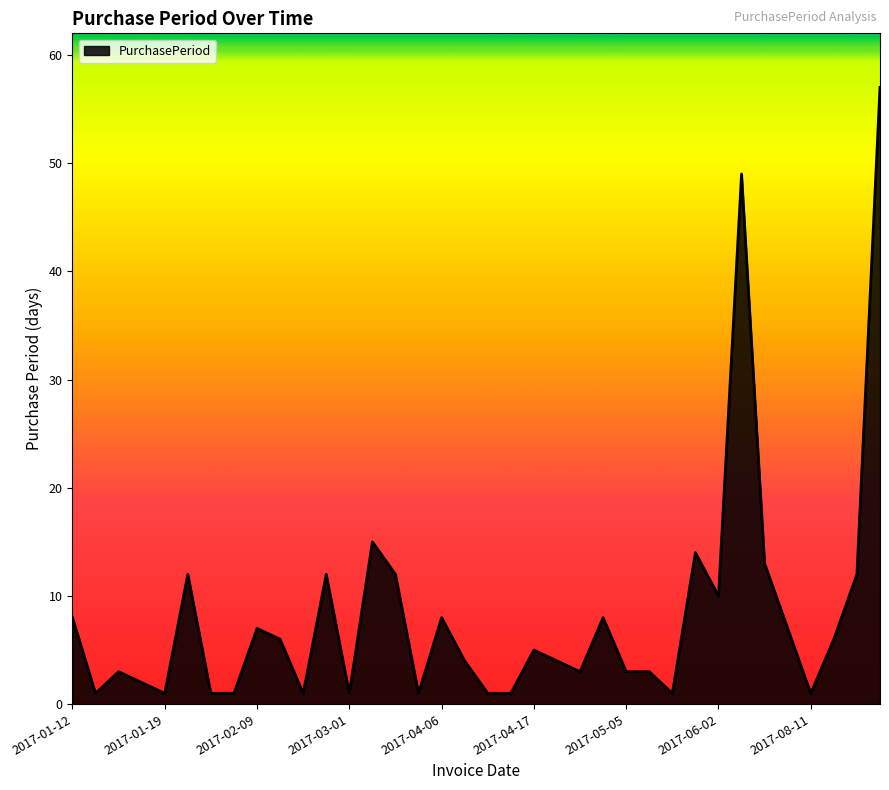

How many categories are shown in the chart?

36